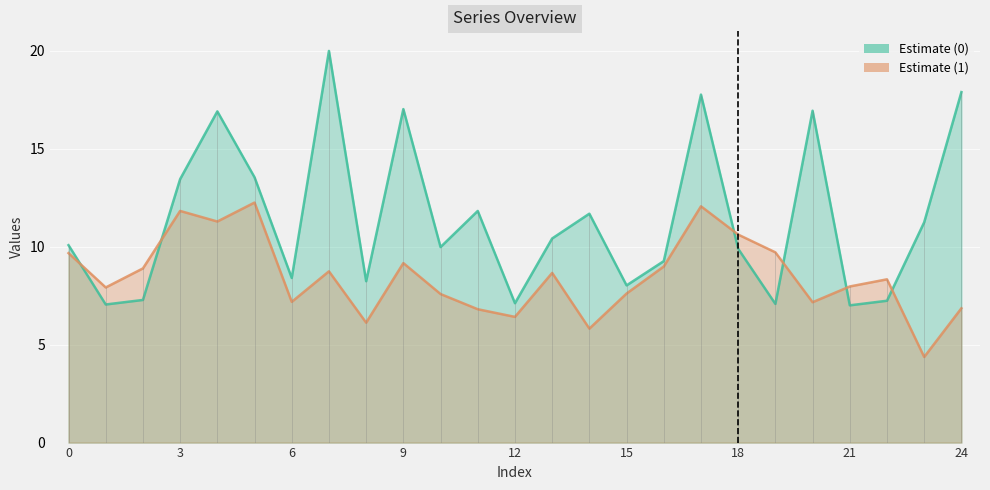

The value of 1 at 3 is 11.8. True or false?

True